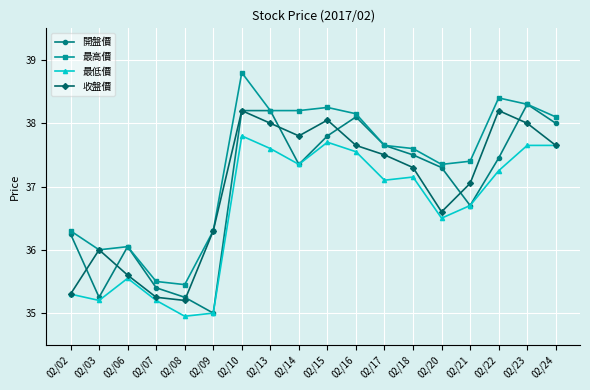

True or false: 最低價 has more than 0 interior local peaks.

True